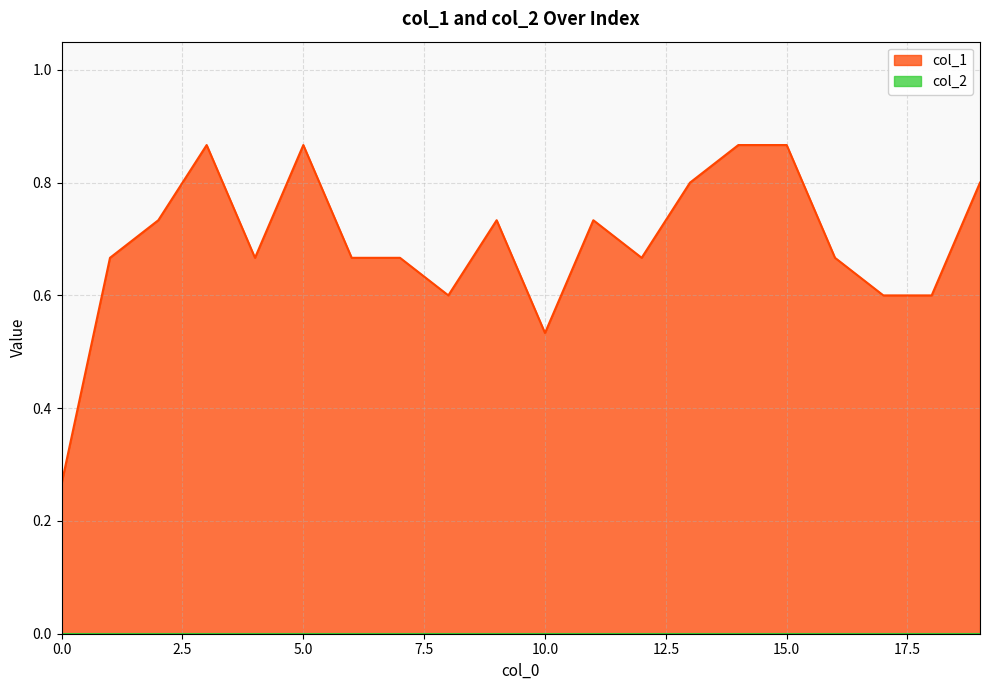

True or false: the data shows 0.1 at 7.

False